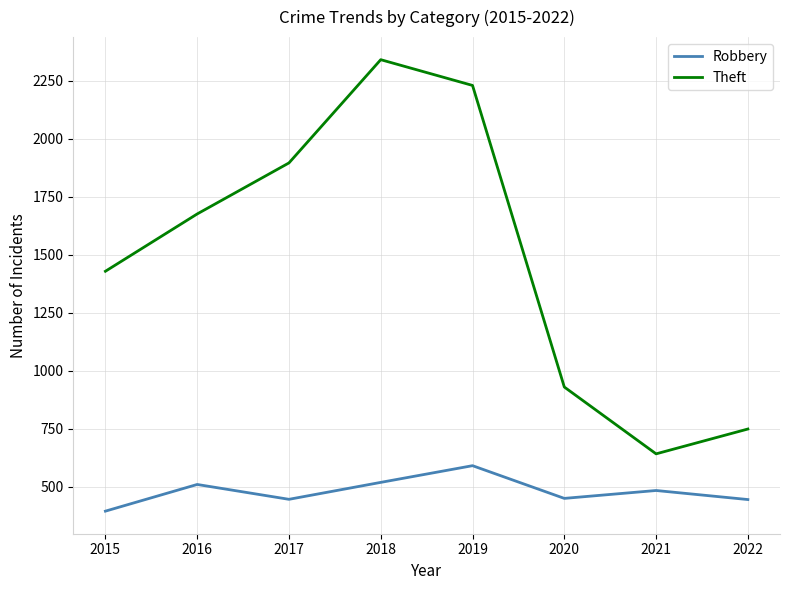

Read the Robbery value at 2019.

591